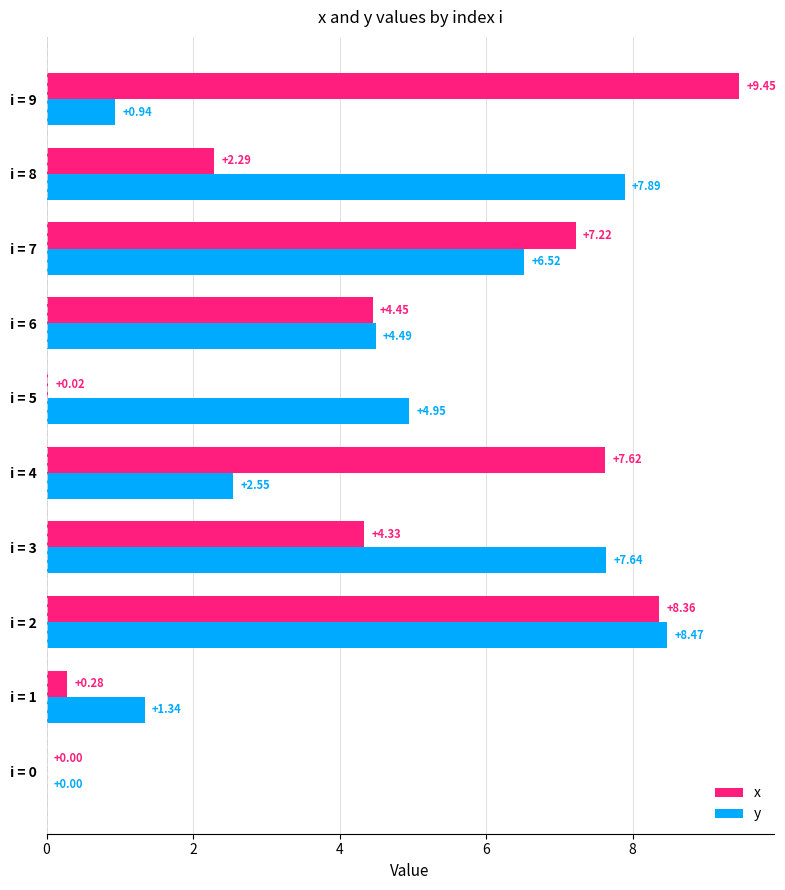

What is the sum of all y values?

44.8